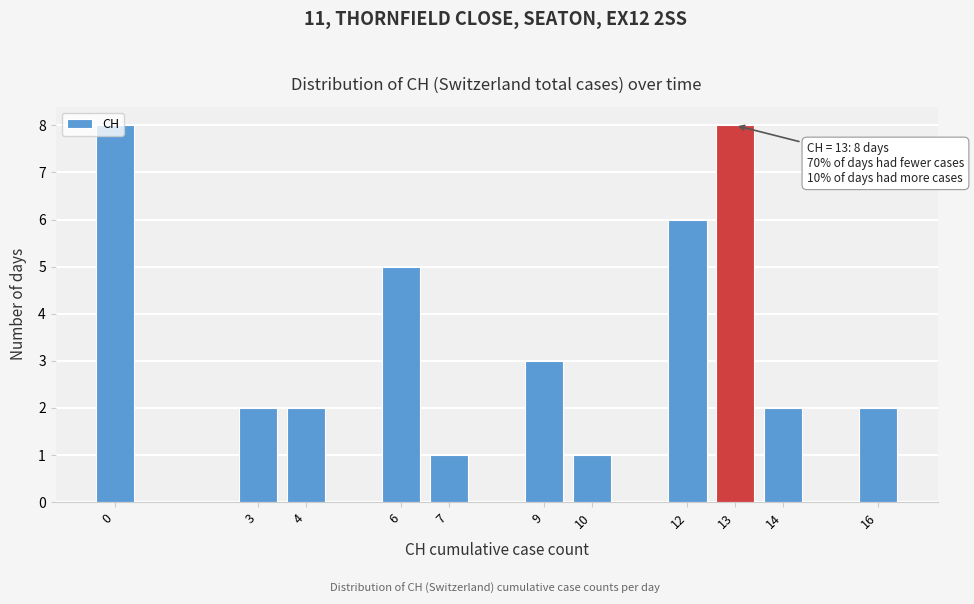

Approximately how many times larger is the value at 6 compared to 16?

2.5